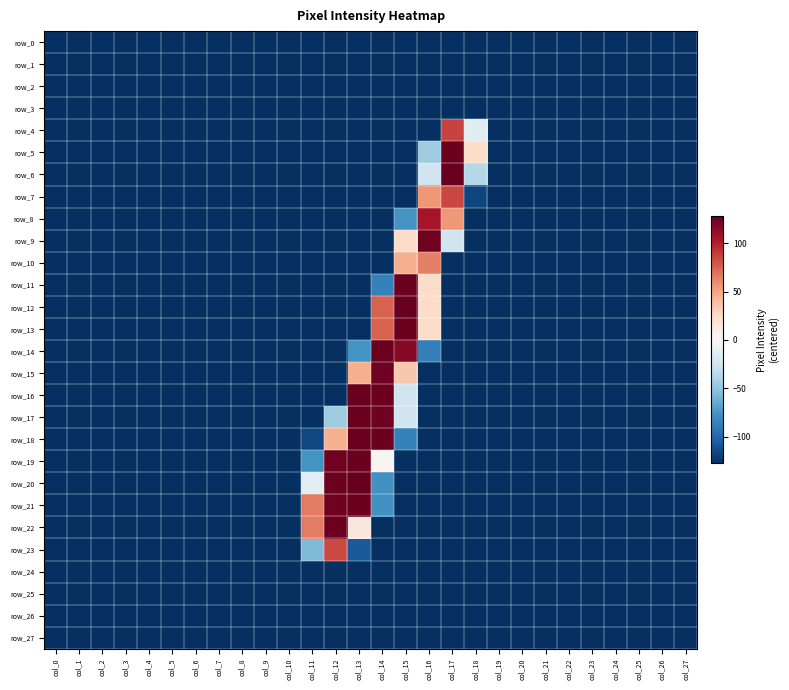

How many values in the row_12 series exceed -127?

3